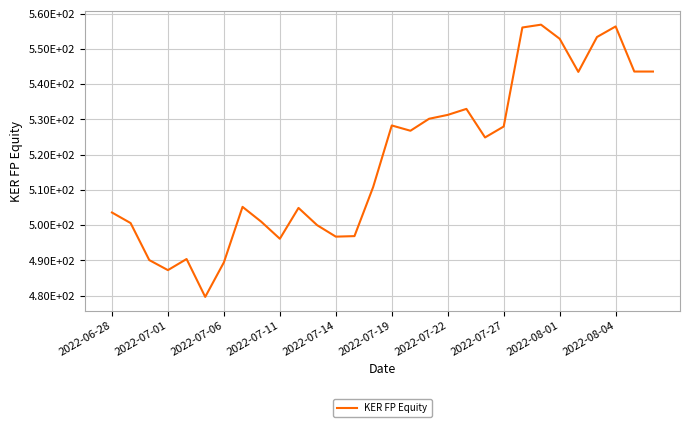

Does the chart have visible grid lines?

Yes